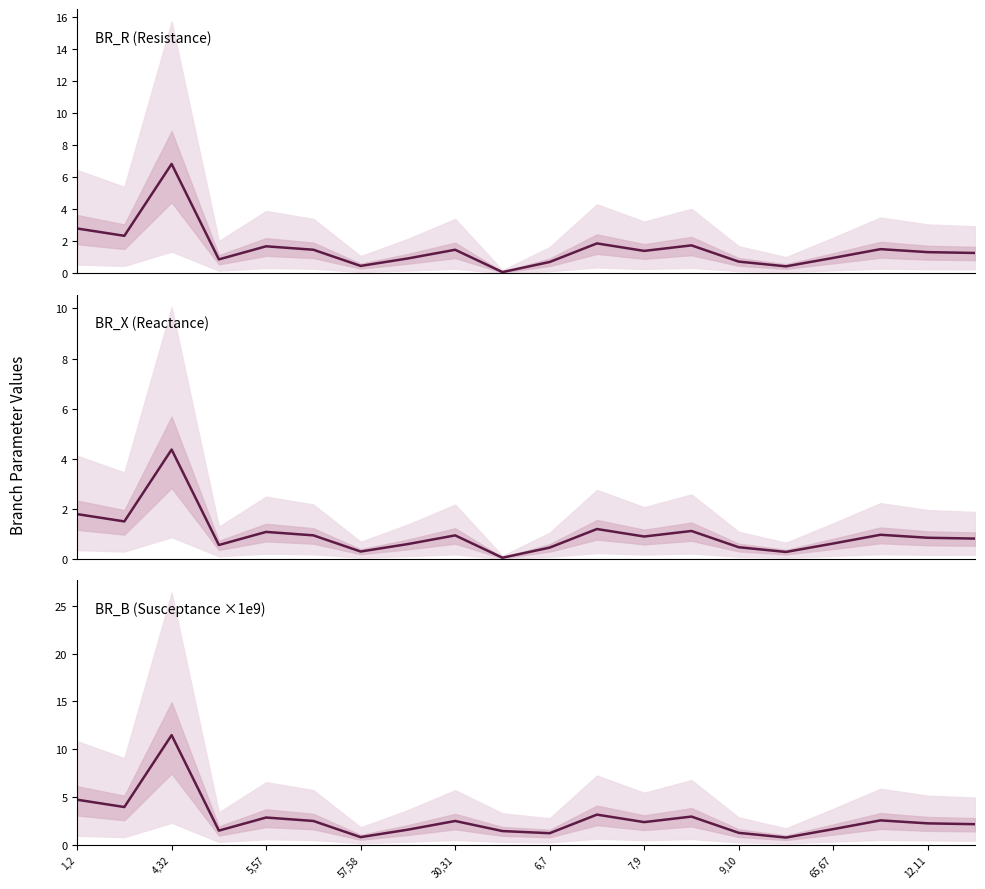

Reading right to left, extract all data points from this chart.

BR_R (Resistance): 1.3	1.3	1.5	1.0	0.4	0.7	1.8	1.4	1.9	0.7	0.1	1.5	0.9	0.5	1.5	1.7	0.9	6.8	2.3	2.8
BR_X (Reactance): 0.8	0.9	1.0	0.6	0.3	0.5	1.1	0.9	1.2	0.5	0.1	0.9	0.6	0.3	0.9	1.1	0.6	4.4	1.5	1.8
BR_B (Susceptance ×1e9): 2.1	2.2	2.5	1.6	0.7	1.2	2.9	2.4	3.1	1.2	1.4	2.5	1.6	0.8	2.5	2.8	1.5	11.5	3.9	4.7